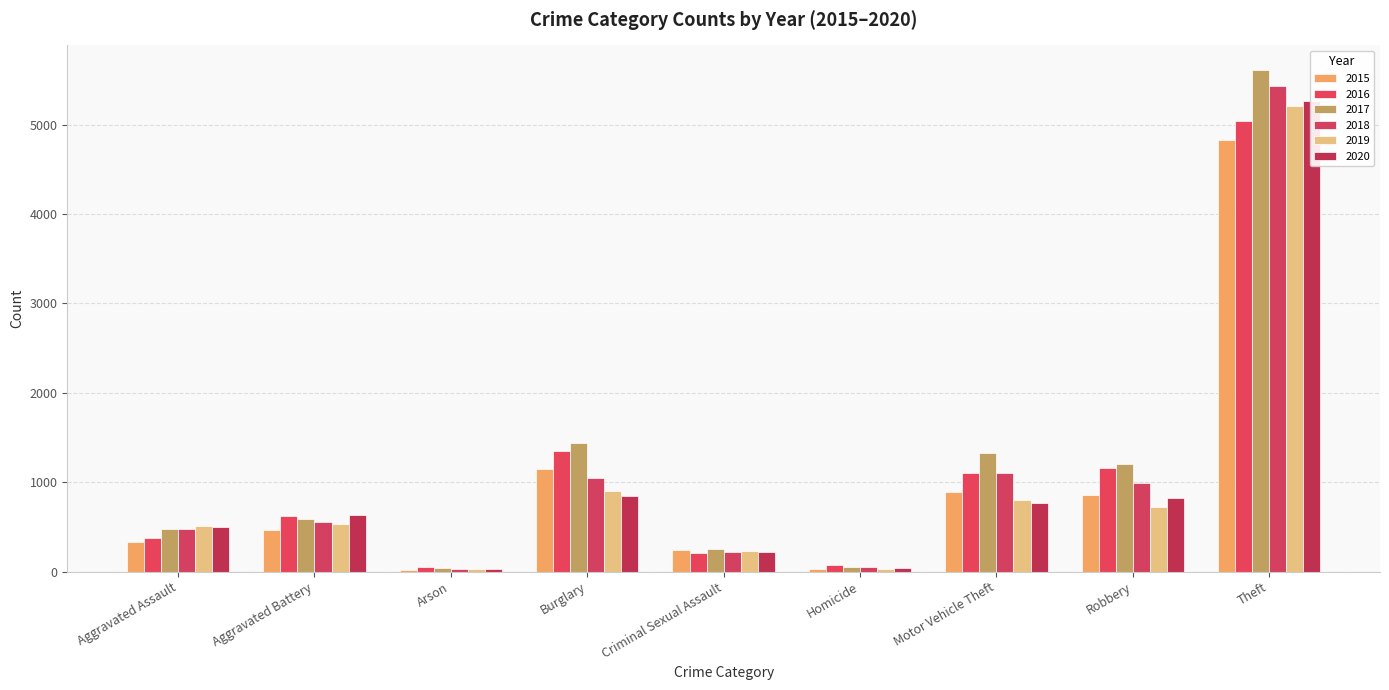

Reading right to left, list all the values displayed in this chart.

2015: Theft=4827	Robbery=860	Motor Vehicle Theft=892	Homicide=34	Criminal Sexual Assault=246	Burglary=1149	Arson=18	Aggravated Battery=471	Aggravated Assault=336
2016: Theft=5046	Robbery=1157	Motor Vehicle Theft=1101	Homicide=69	Criminal Sexual Assault=205	Burglary=1344	Arson=47	Aggravated Battery=622	Aggravated Assault=379
2017: Theft=5606	Robbery=1200	Motor Vehicle Theft=1324	Homicide=57	Criminal Sexual Assault=255	Burglary=1438	Arson=43	Aggravated Battery=586	Aggravated Assault=482
2018: Theft=5427	Robbery=993	Motor Vehicle Theft=1107	Homicide=49	Criminal Sexual Assault=219	Burglary=1051	Arson=31	Aggravated Battery=551	Aggravated Assault=475
2019: Theft=5206	Robbery=727	Motor Vehicle Theft=807	Homicide=28	Criminal Sexual Assault=232	Burglary=900	Arson=25	Aggravated Battery=537	Aggravated Assault=514
2020: Theft=5259	Robbery=822	Motor Vehicle Theft=764	Homicide=42	Criminal Sexual Assault=220	Burglary=842	Arson=26	Aggravated Battery=635	Aggravated Assault=502